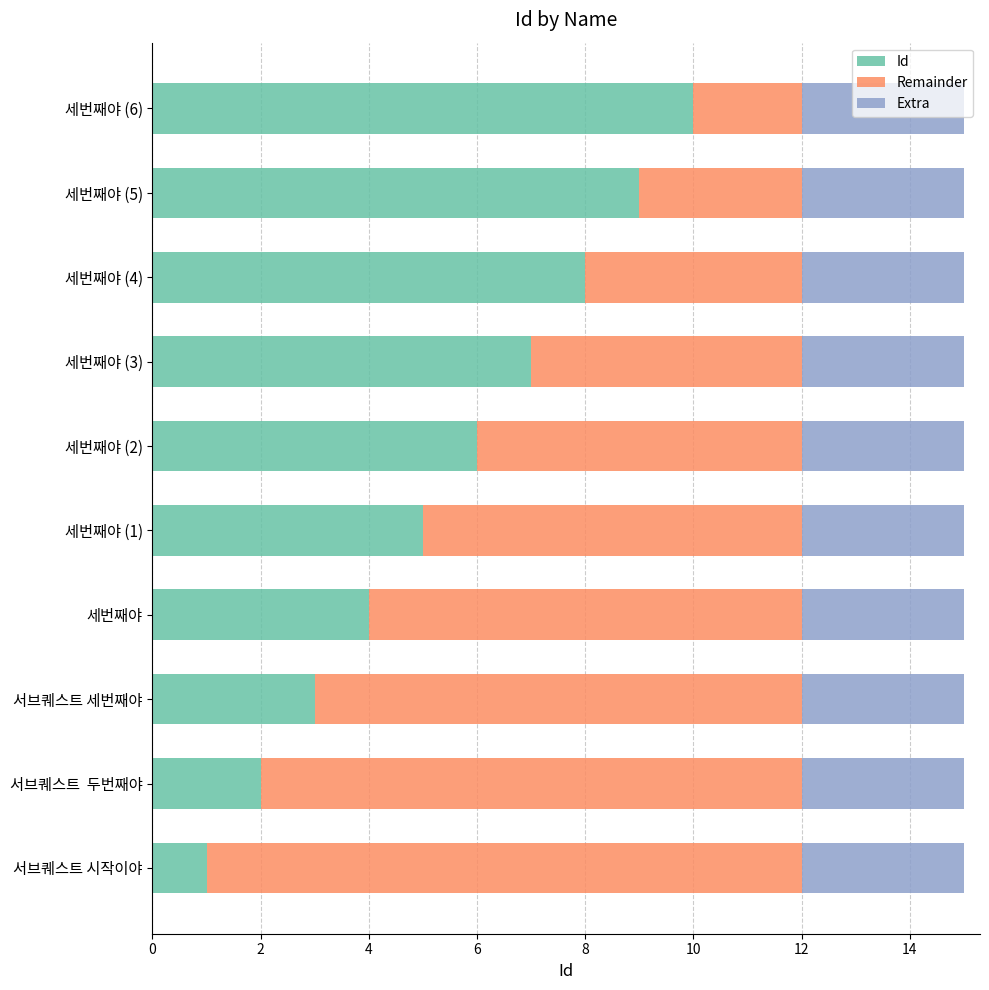

Which category has the highest value in the Id series?

세번째야 (6)